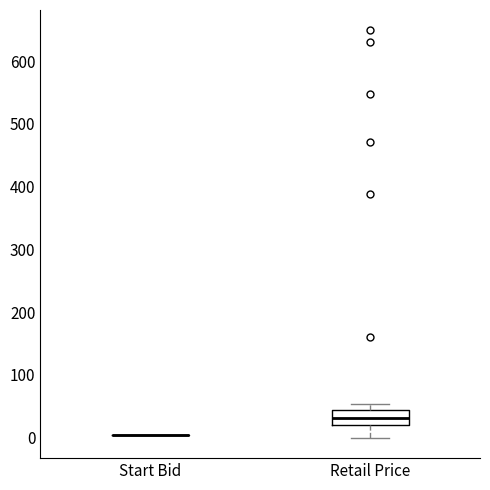

Reading left to right, transcribe this box plot: for each box, give where its median line is, the range the box spans, and where its two whiskers end, as read against the y-axis. The values are not printed on the chart, so give them approximately, as read against the axis.

Start Bid: box collapsed to a line at 10, whiskers 10 to 10
Retail Price: median 30, box 20 to 40, whiskers 0 to 50